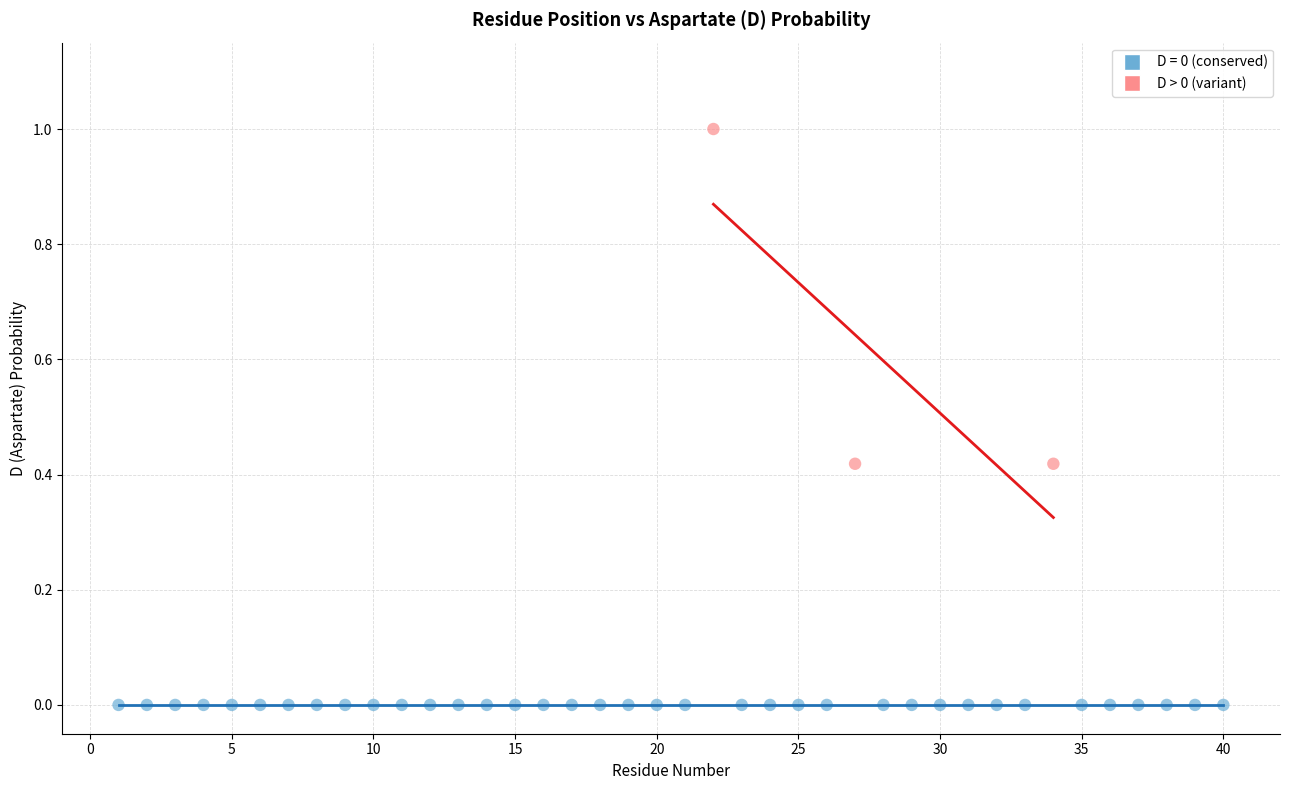

Which series reaches the minimum Y coordinate?

D = 0 (conserved)